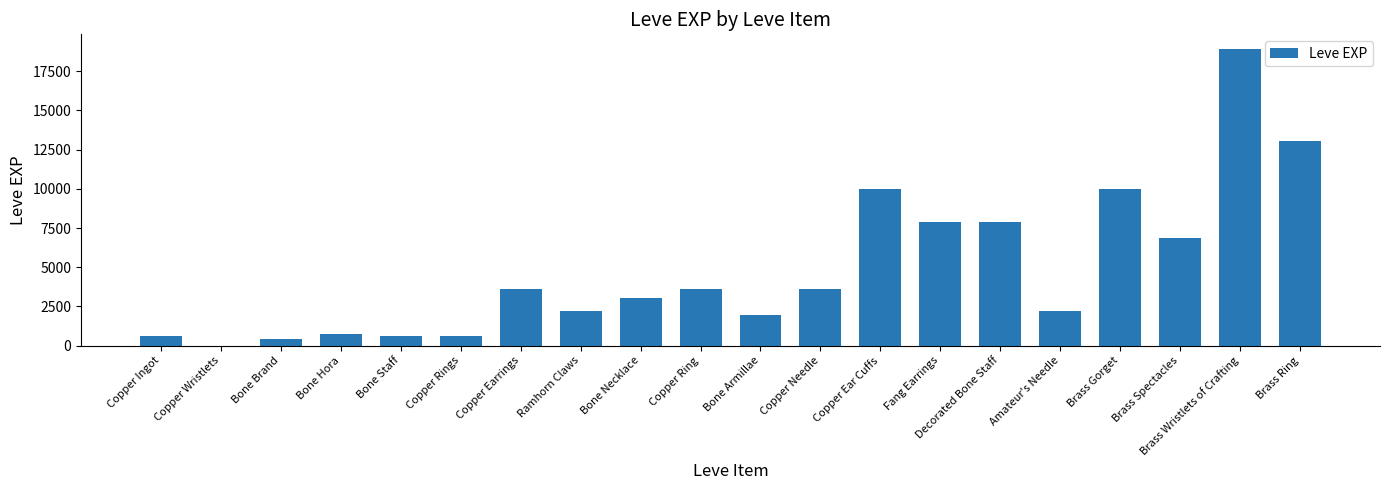

The chart shows a value of 6880 at Brass Spectacles. True or false?

True